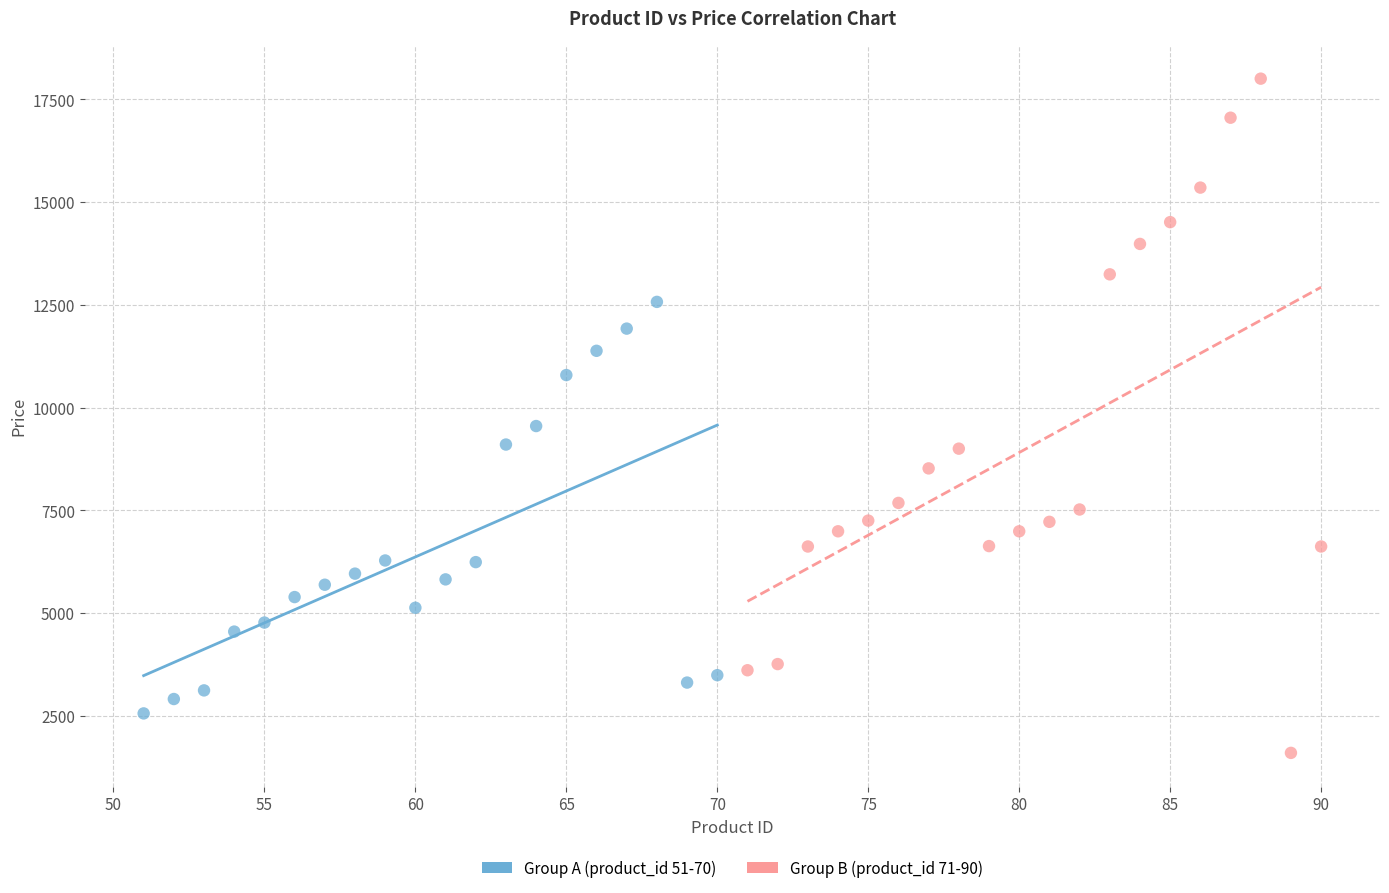

Which series has the largest Y range (max minus min)?

Group B (product_id 71-90)